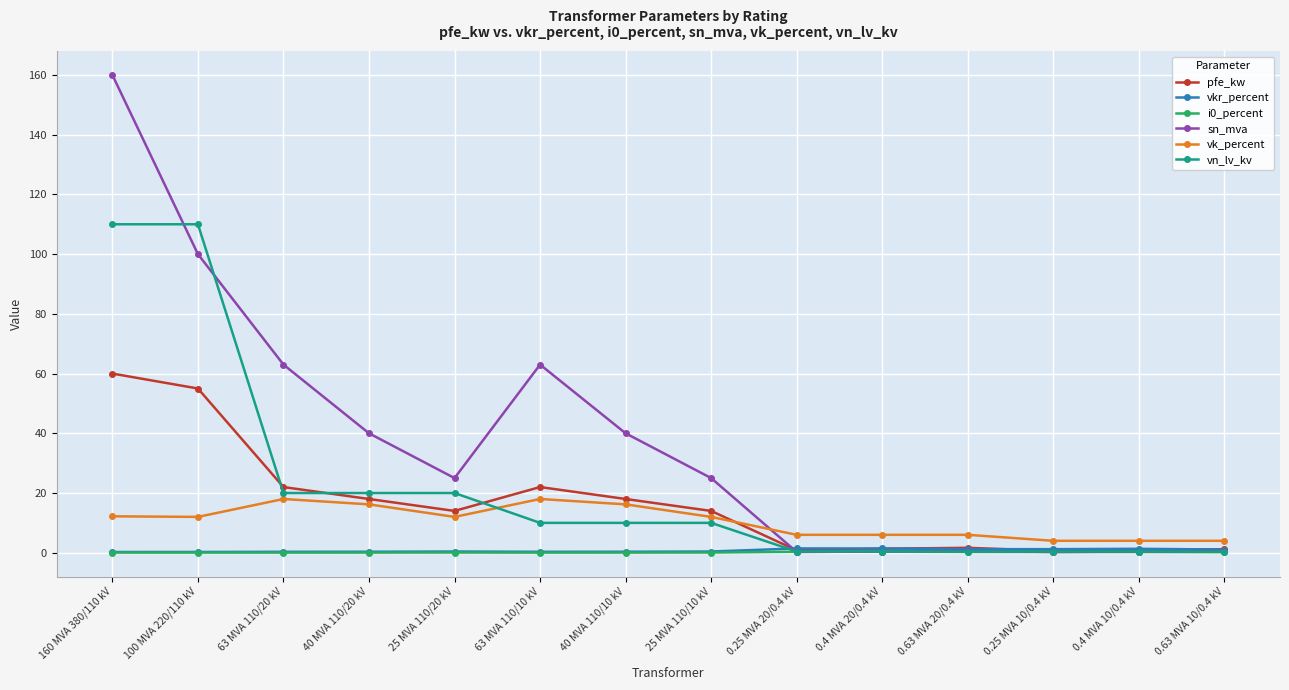

The value of vn_lv_kv at 25 MVA 110/20 kV is 28.1. True or false?

False